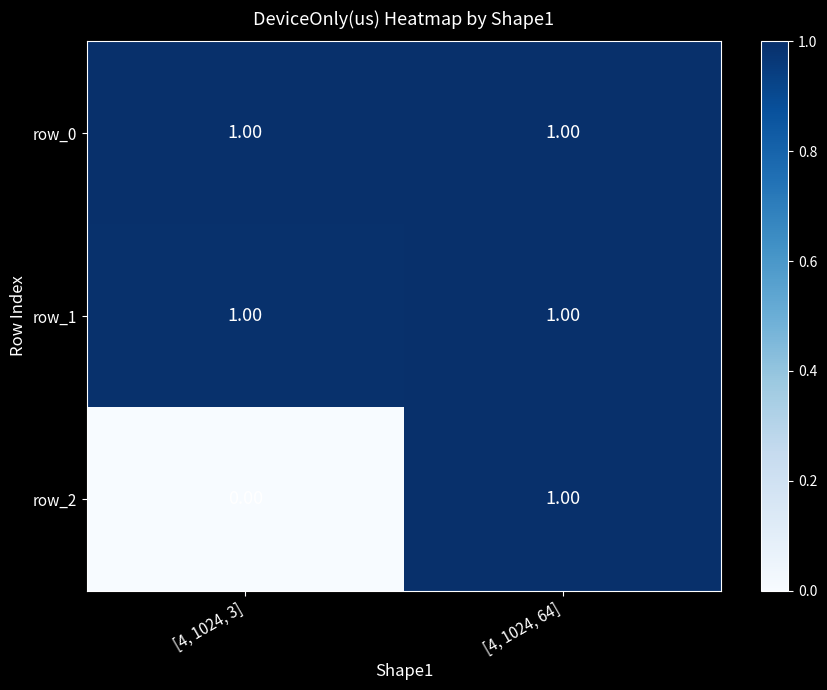

What is the total value across all series at [4, 1024, 64]?

3